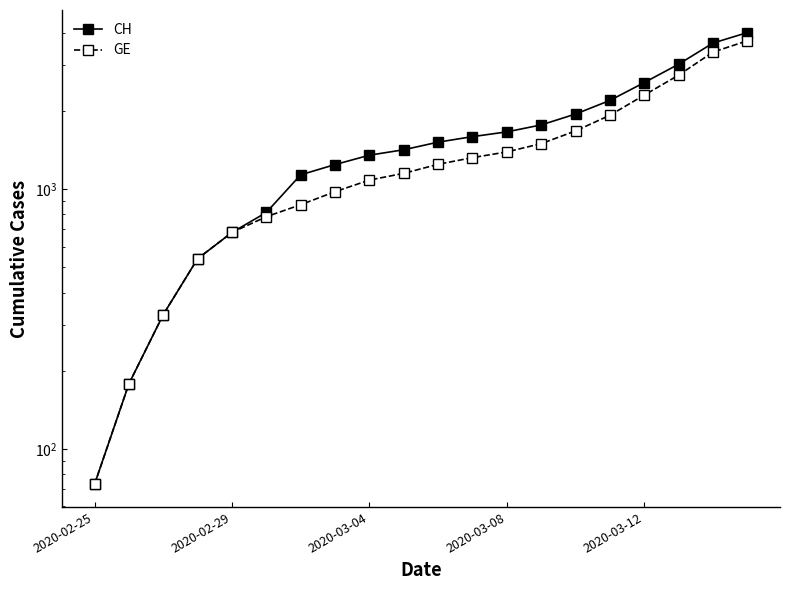

What are all the series names shown in the legend?

CH, GE